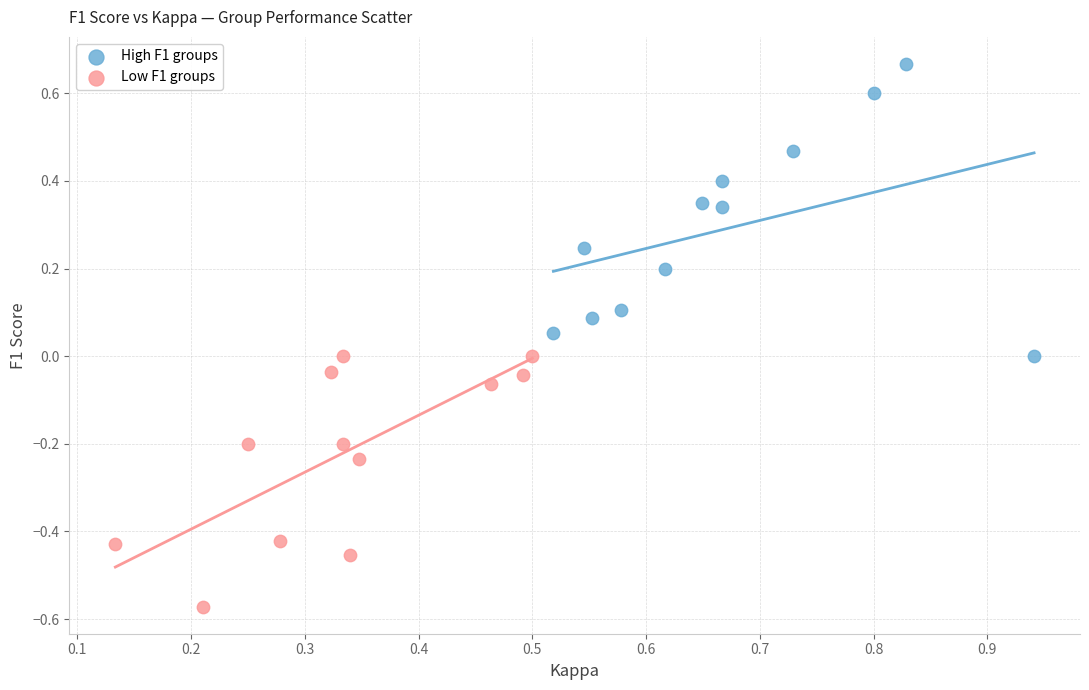

Which series contains the lowest Y value?

Low F1 groups